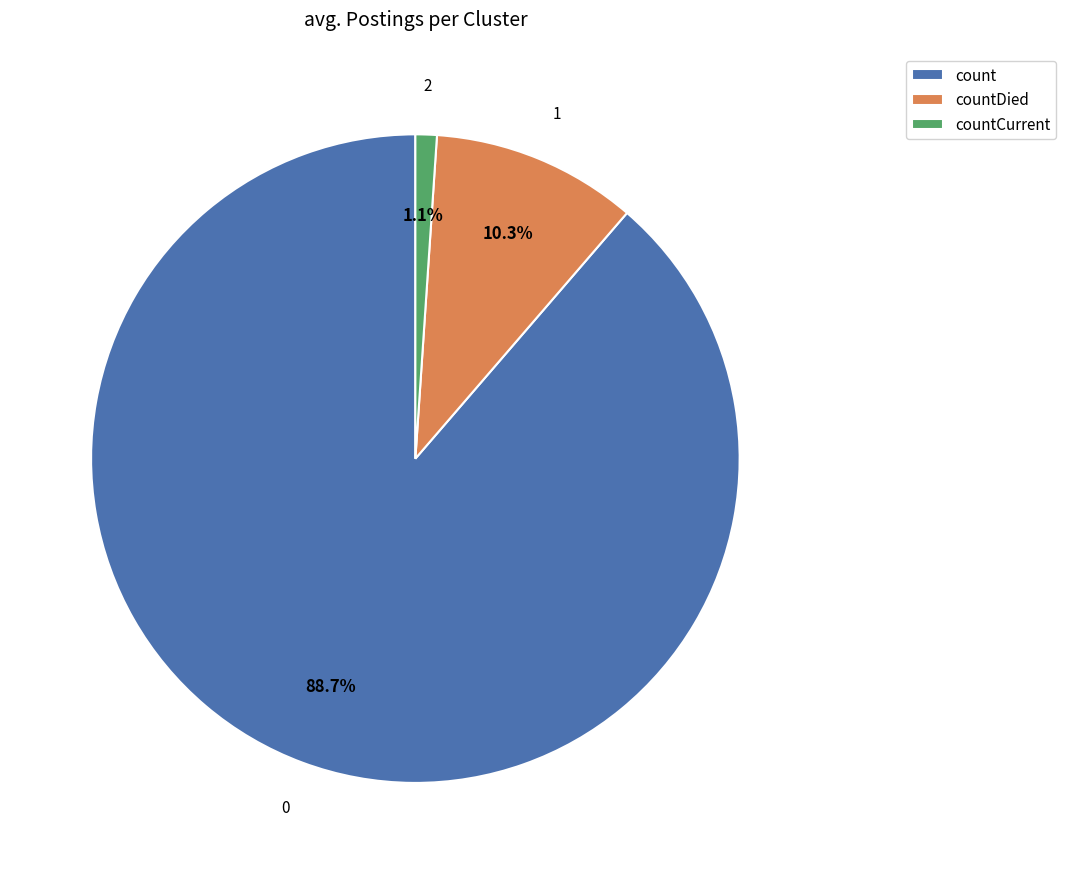

Which category has the biggest portion of the pie?

count